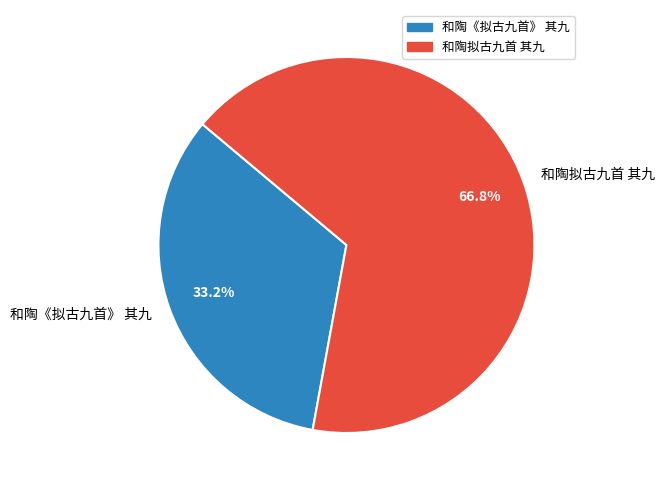

Which category has the smallest portion of the pie?

和陶《拟古九首》 其九